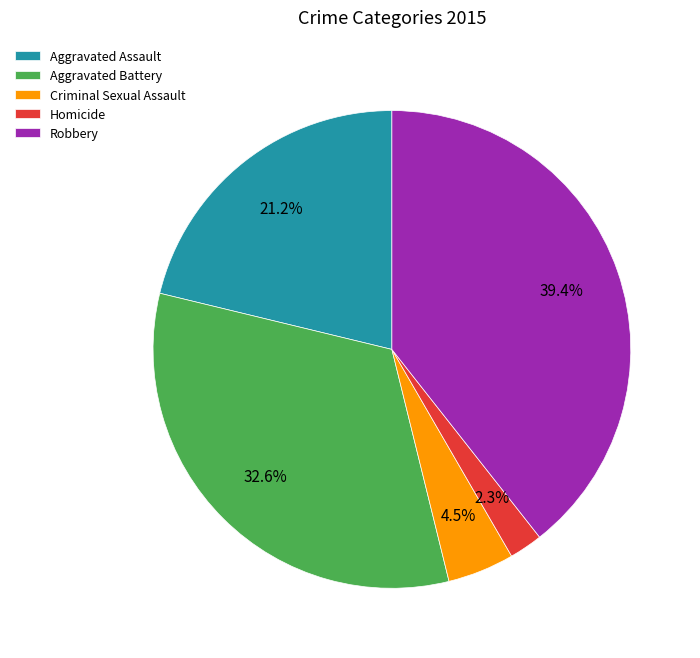

Is it true that Aggravated Assault is 21% of the pie?

True